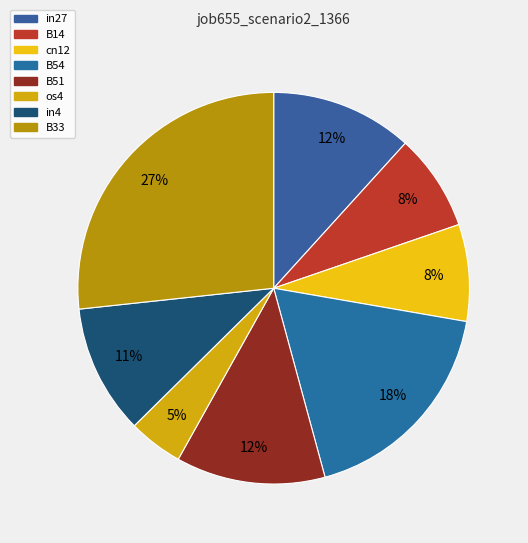

True or false: os4 accounts for 5% of the total.

True